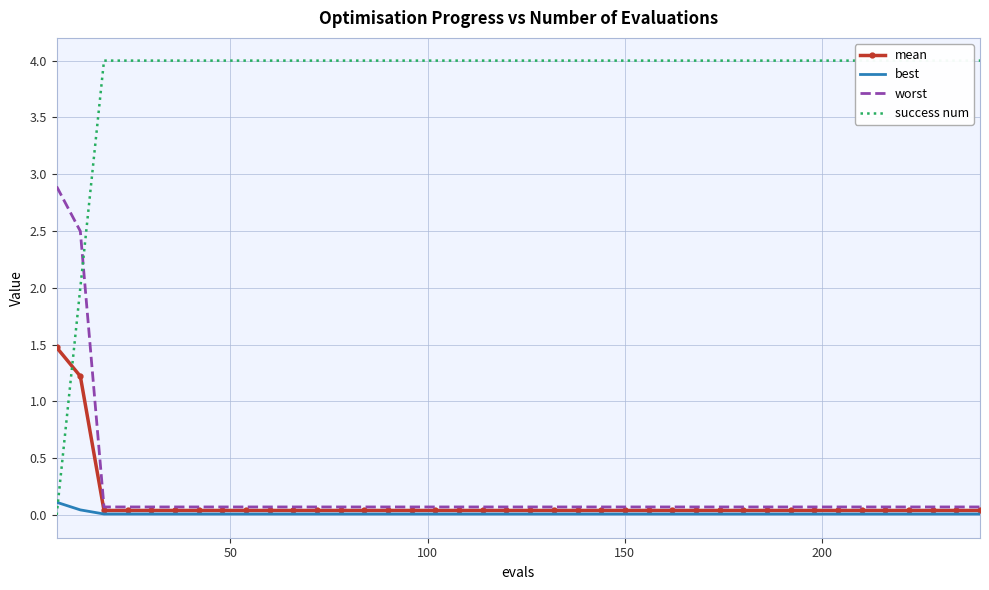

What is the highest value of the worst series?

2.9